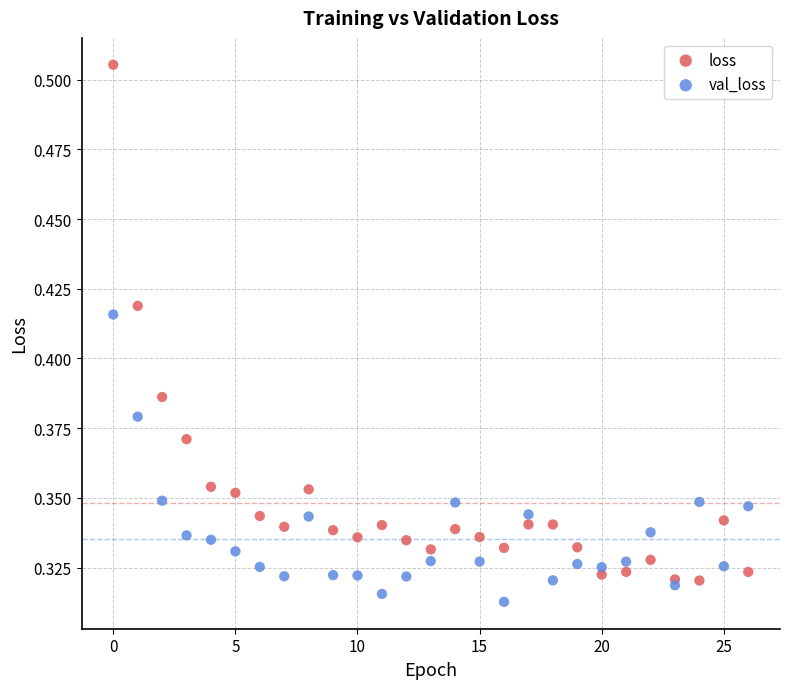

Which series has the widest spread of Y values?

loss